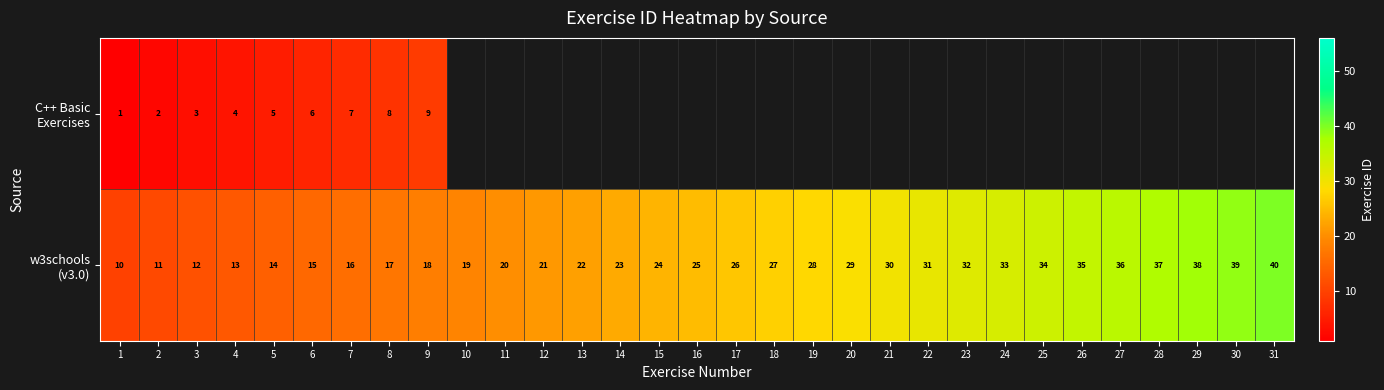

Which series has the widest spread of values?

w3schools (v3.0)